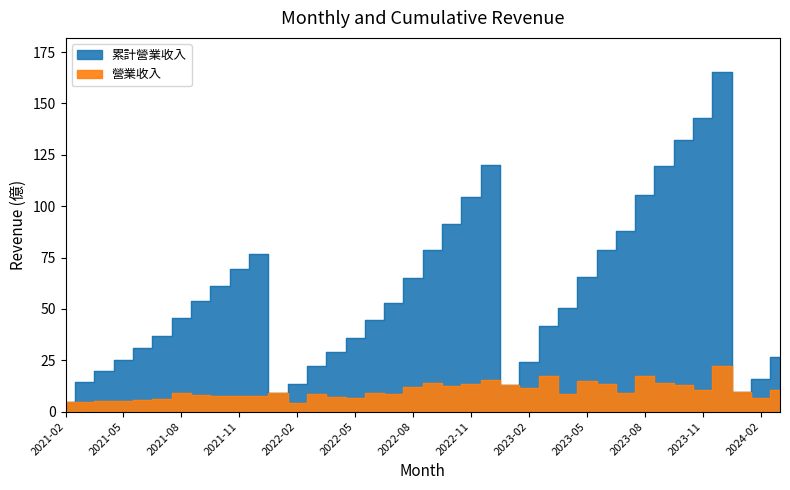

Between 2021-05 and 2022-09, which series saw the biggest shift?

累計營業收入